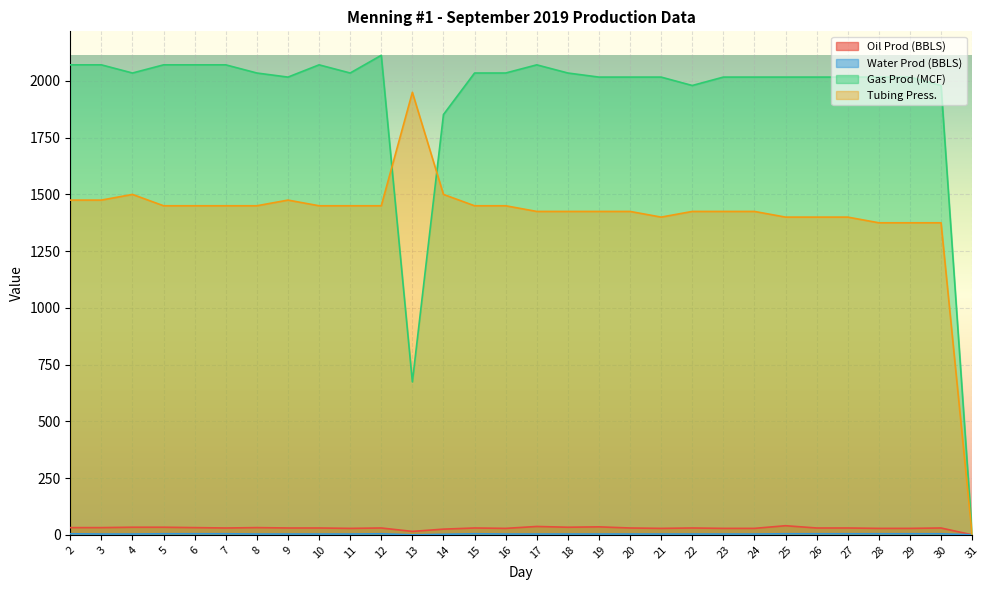

Is it true that Oil Prod (BBLS) equals 30.1 at 12?

True